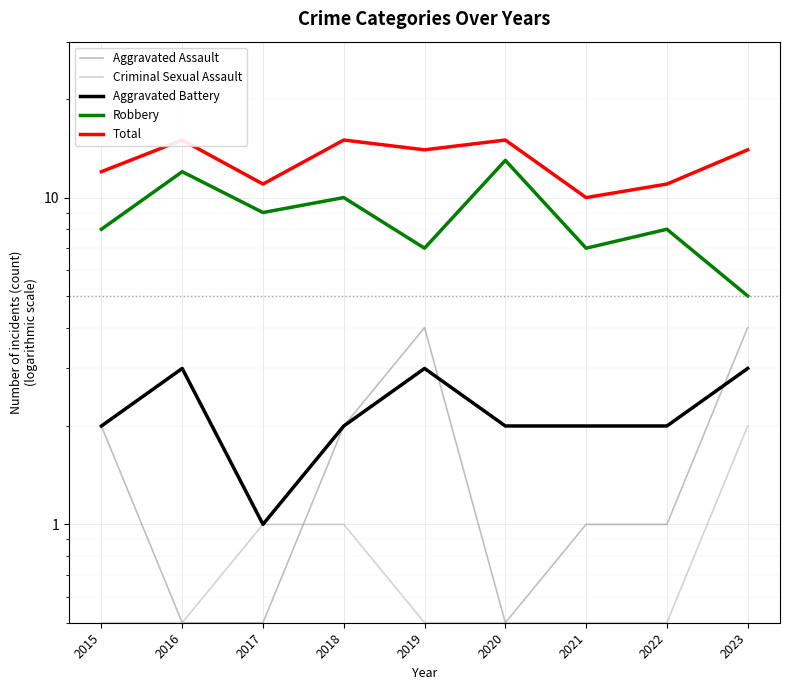

The value of Aggravated Assault at 2015 is 2.0. True or false?

True